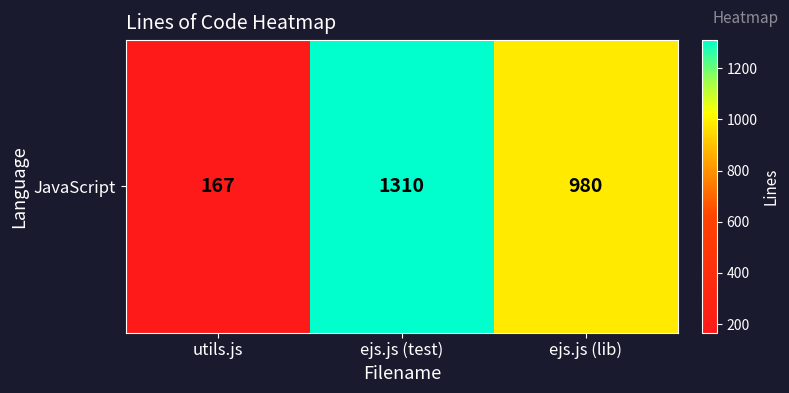

Reading left to right, list all the values displayed in this chart.

utils.js=167	ejs.js (test)=1310	ejs.js (lib)=980